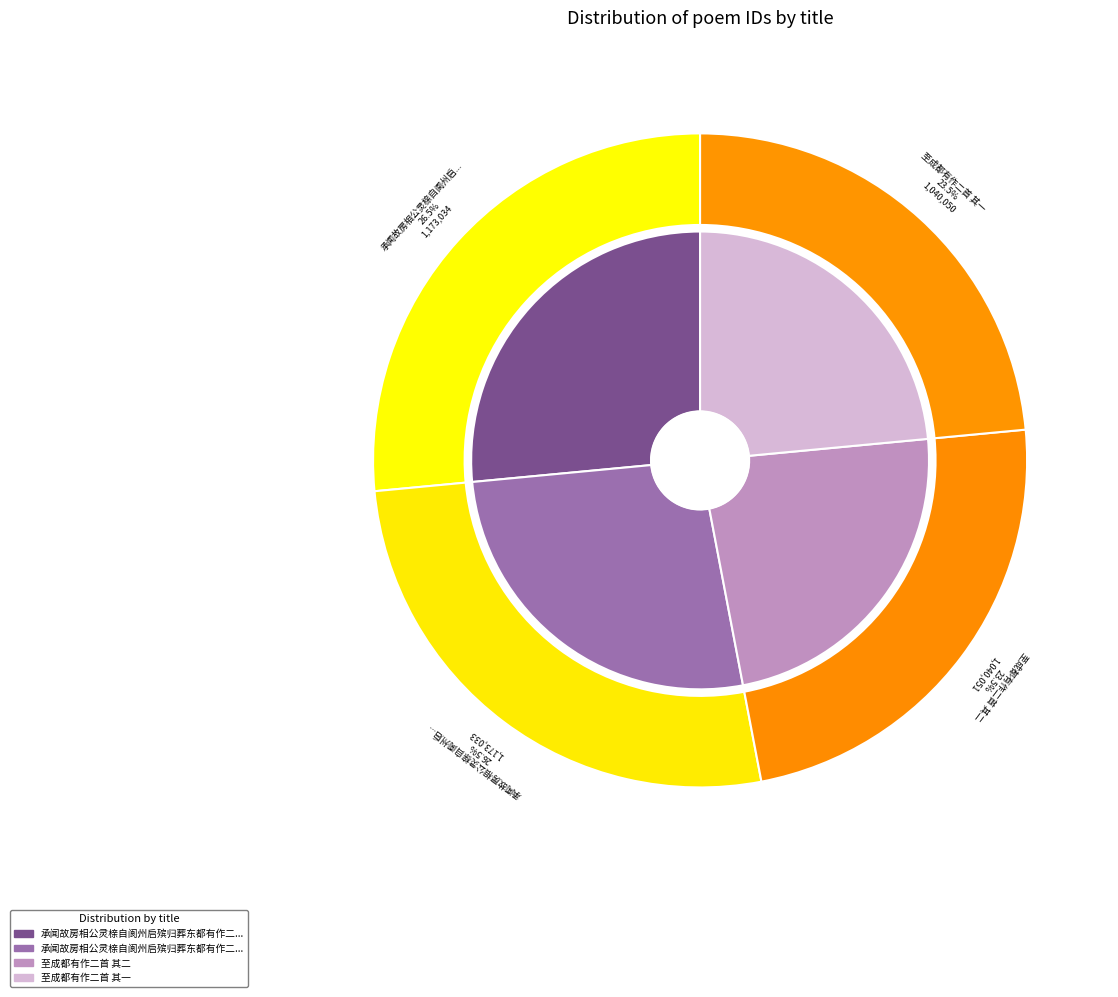

Is it true that 承闻故房相公灵榇自阆州启殡归葬东都有作二首 其二 is 27% of the pie?

True